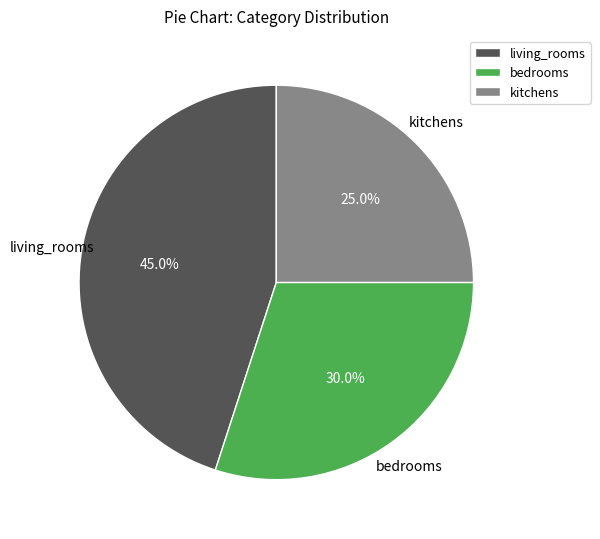

How much of the chart is everything except bedrooms?

70.0%